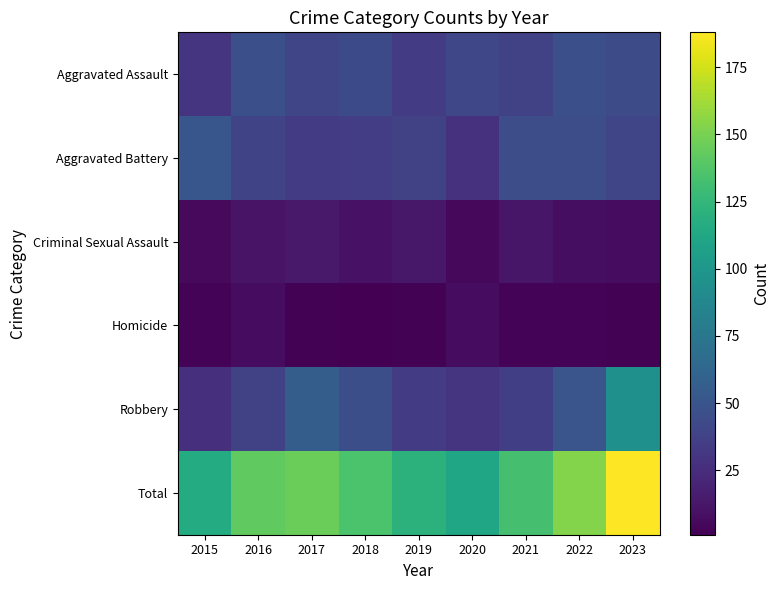

Reading left to right, transcribe all the data shown in this chart.

Aggravated Assault: 2015=29	2016=47	2017=40	2018=43	2019=34	2020=41	2021=37	2022=47	2023=44
Aggravated Battery: 2015=51	2016=39	2017=34	2018=35	2019=38	2020=28	2021=45	2022=45	2023=40
Criminal Sexual Assault: 2015=6	2016=11	2017=14	2018=10	2019=13	2020=5	2021=12	2022=8	2023=7
Homicide: 2015=3	2016=7	2017=2	2018=1	2019=2	2020=7	2021=3	2022=3	2023=2
Robbery: 2015=27	2016=38	2017=56	2018=46	2019=34	2020=30	2021=36	2022=50	2023=95
Total: 2015=116	2016=142	2017=146	2018=135	2019=121	2020=111	2021=133	2022=153	2023=188